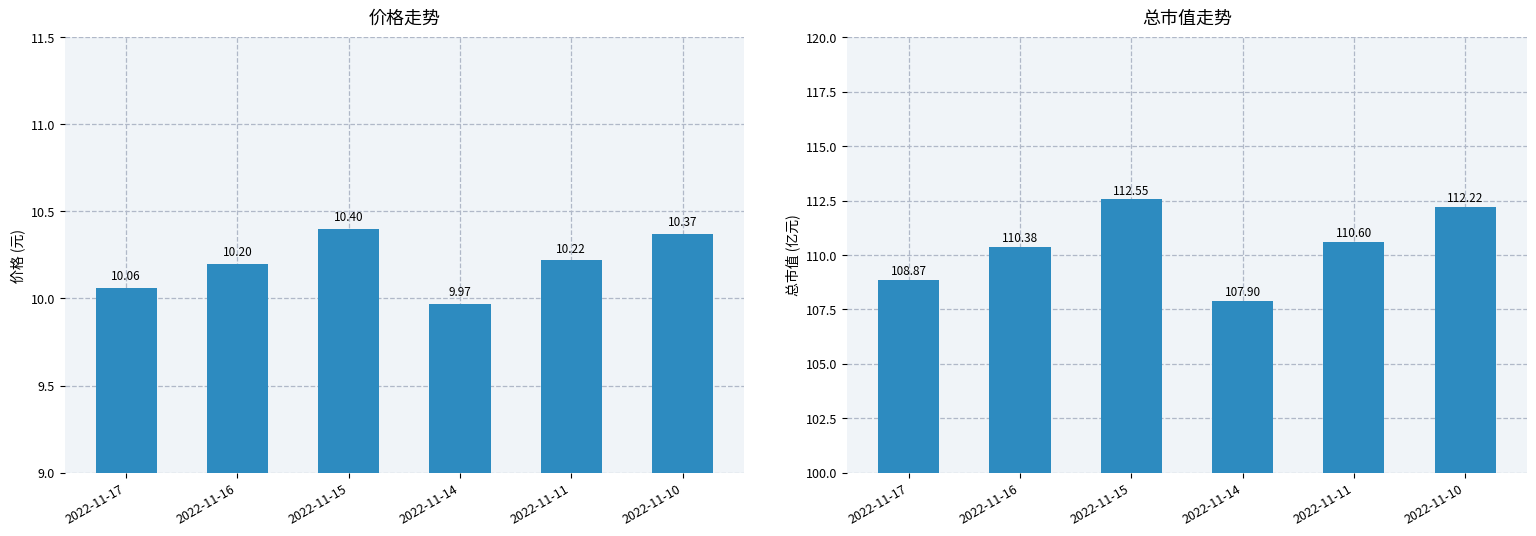

What is the value of the 价格 bar at the 4th from the left?

10.0